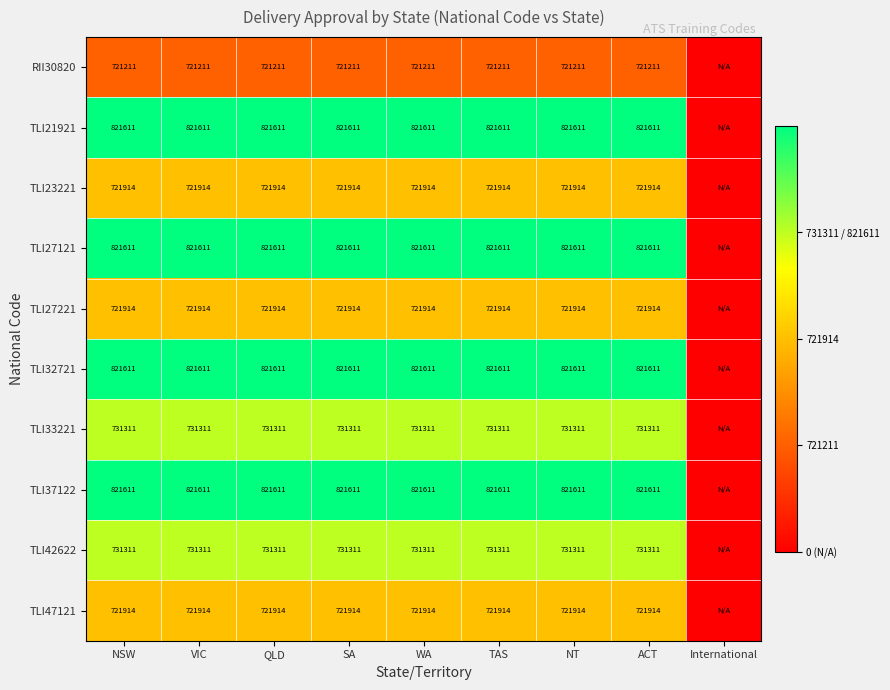

The value of TLI27121 at VIC is 2. True or false?

False